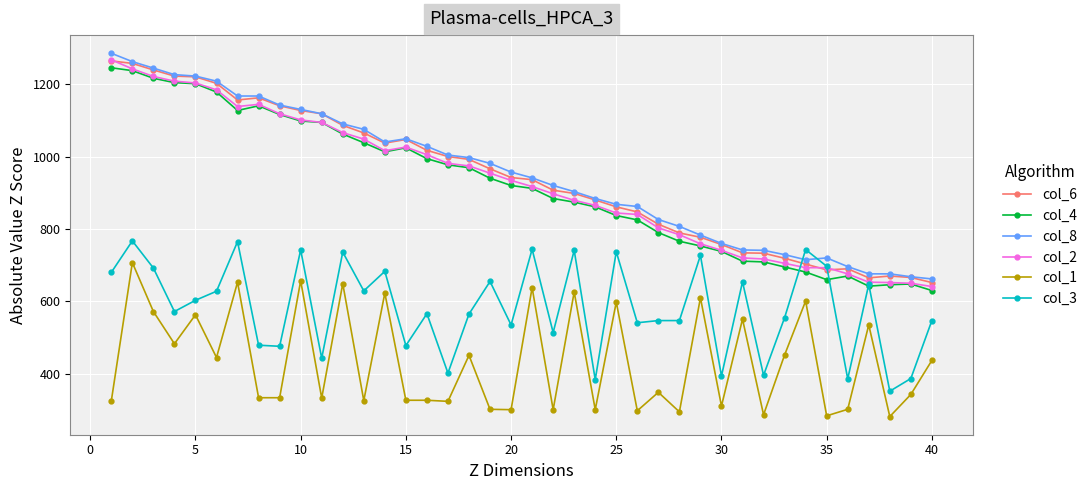

What is the maximum value for col_1?

707